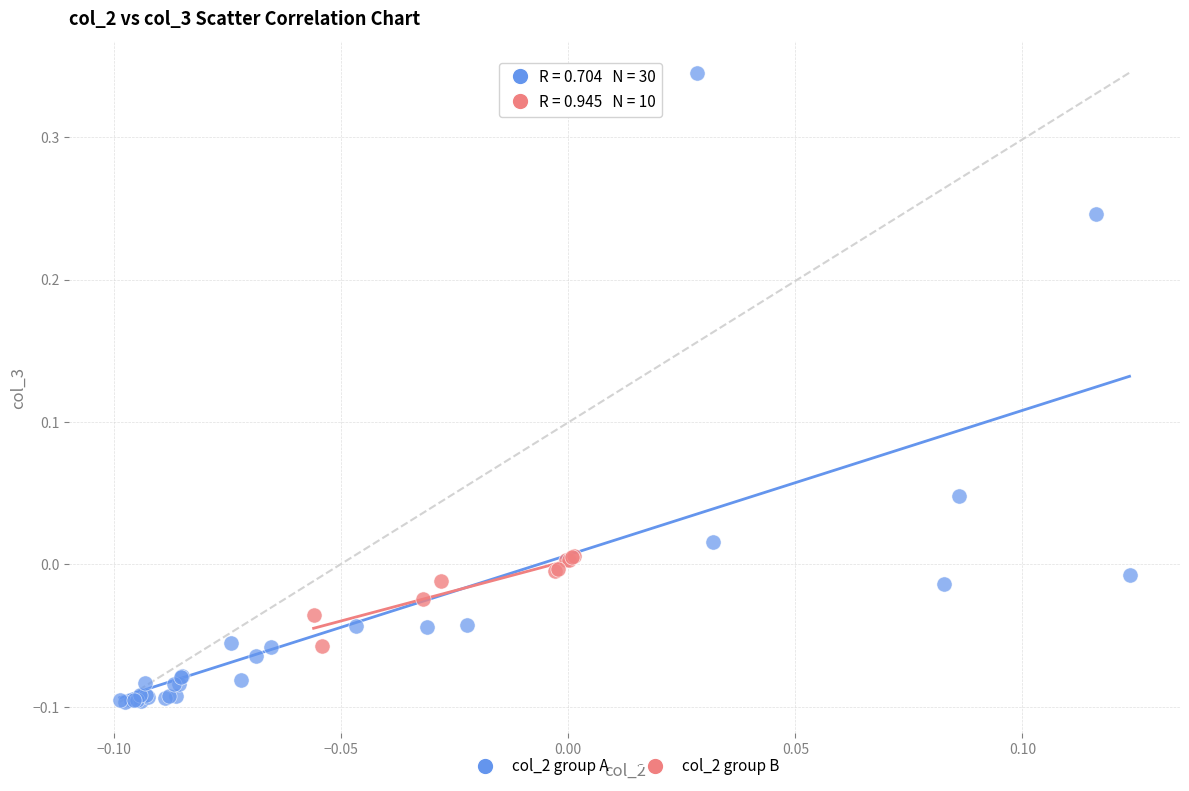

Which series reaches the maximum Y coordinate?

col_2 group A